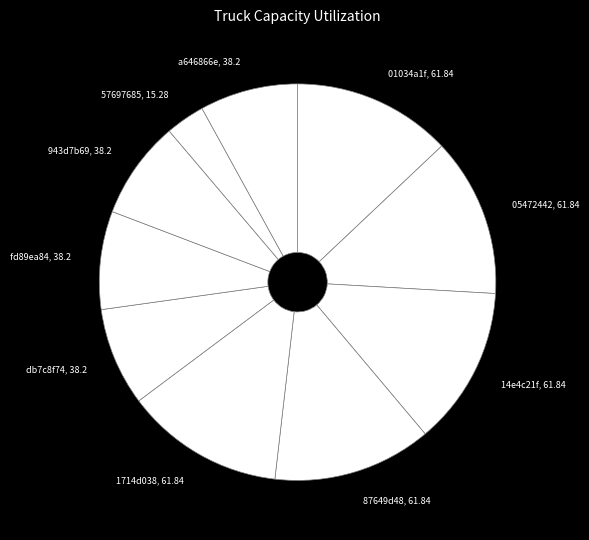

What is the ratio of the value at 01034a1f to the value at fd89ea84?

1.6